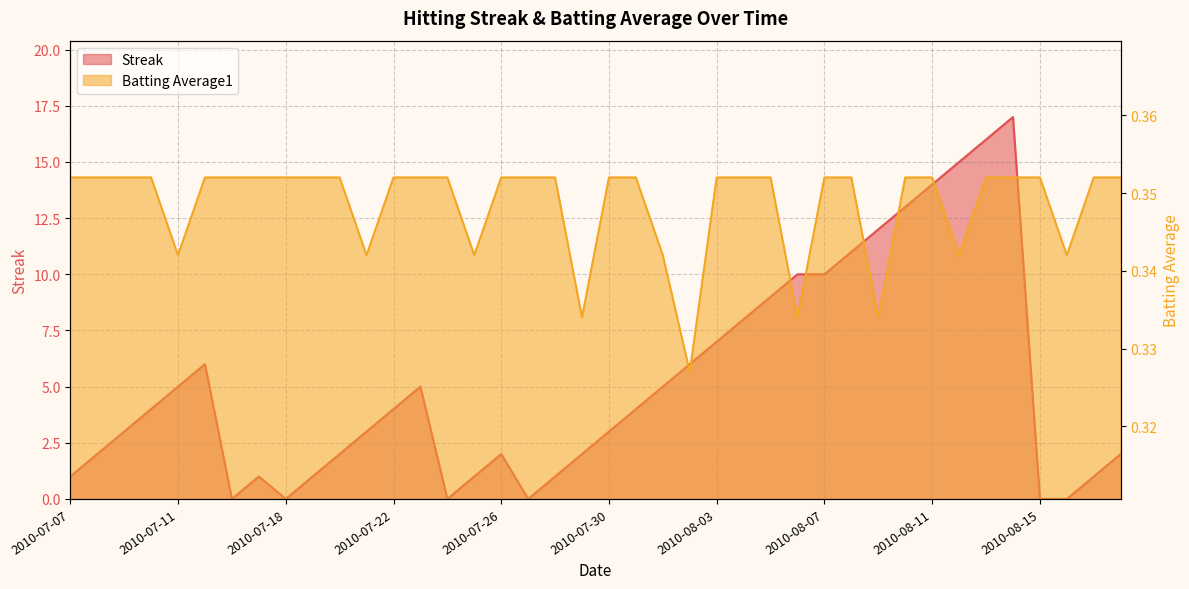

What are all the series names shown in the legend?

Streak, Batting Average1